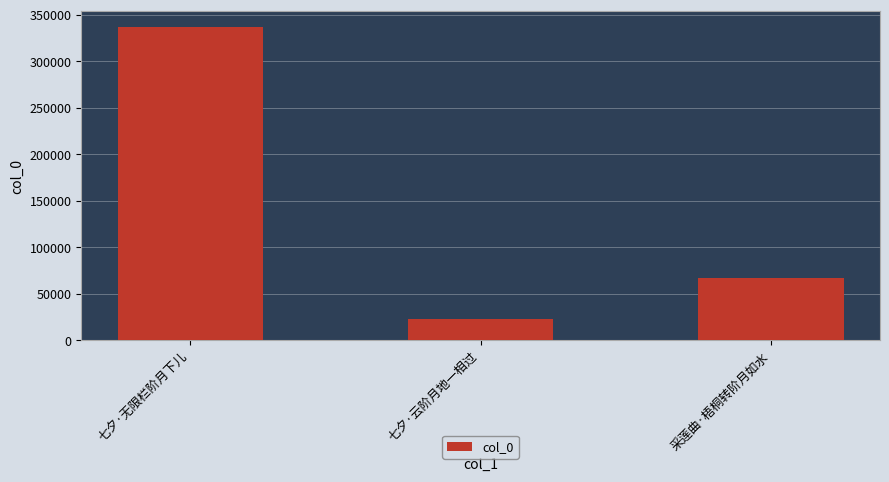

True or false: the data shows 66410 at 采莲曲·梧桐转阶月如水.

True